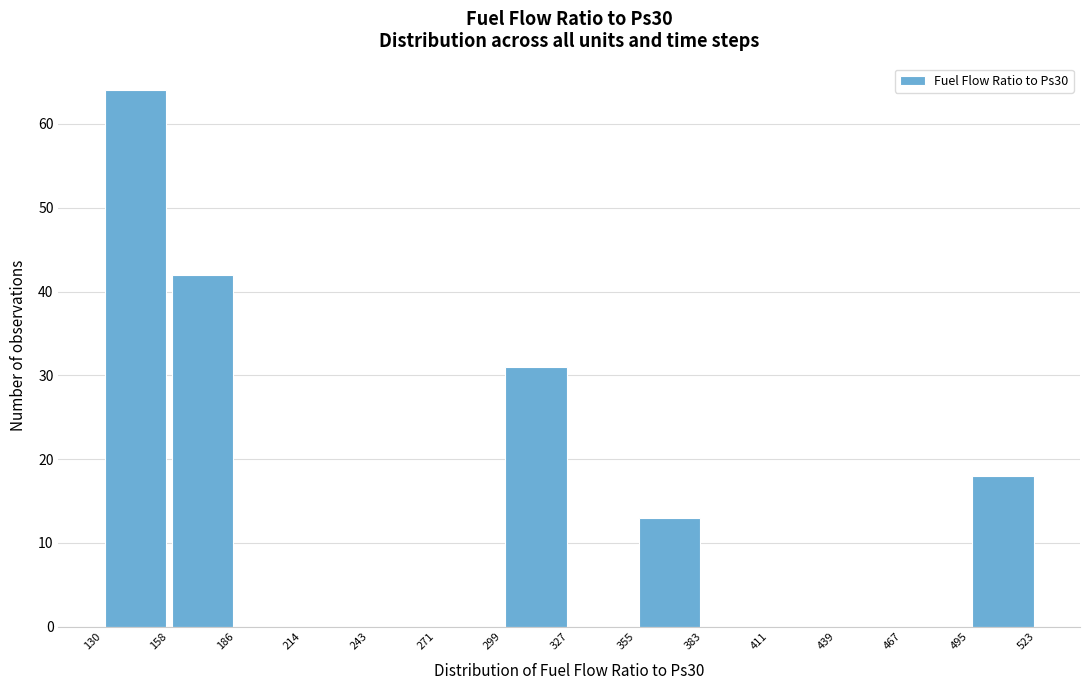

Reading left to right, transcribe this chart: for each bar, give the range it covers on the x-axis and its height. The values are not printed on the chart, so give them approximately, as read against the axis.

130 to 158: 64
158 to 186: 42
186 to 214: 0
214 to 243: 0
243 to 271: 0
271 to 299: 0
299 to 327: 31
327 to 355: 0
355 to 383: 13
383 to 411: 0
411 to 439: 0
439 to 467: 0
467 to 495: 0
495 to 523: 18